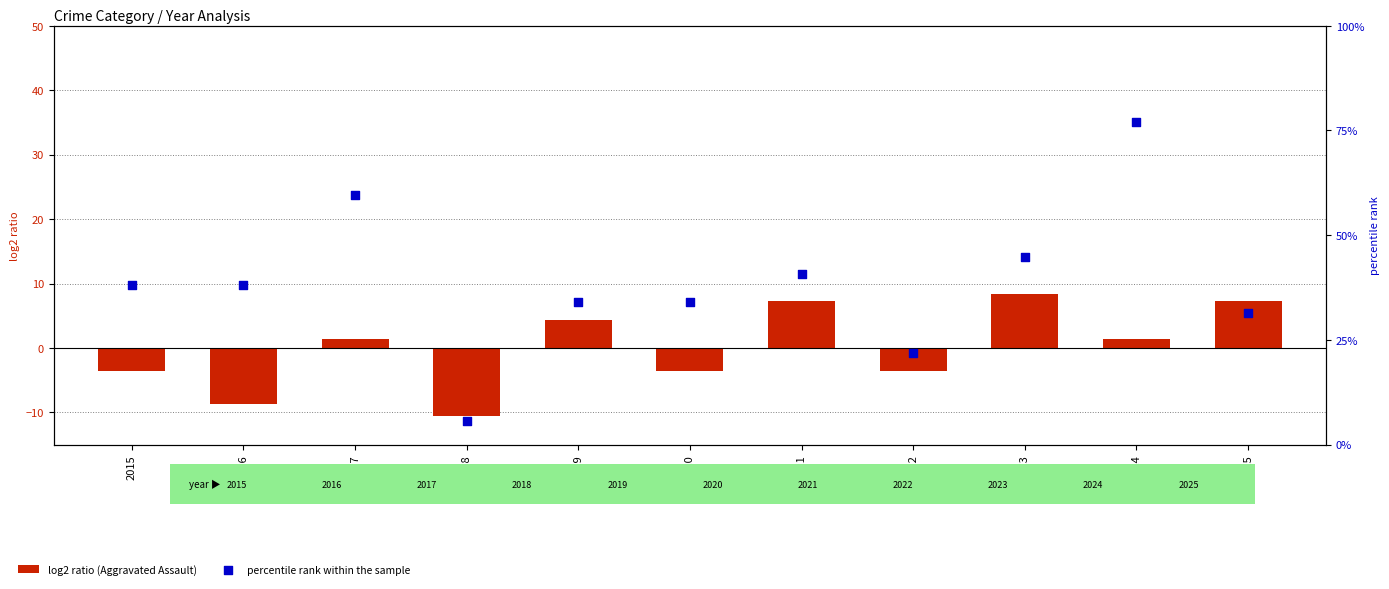

What are all the series names shown in the legend?

log2 ratio (Aggravated Assault), percentile rank within the sample